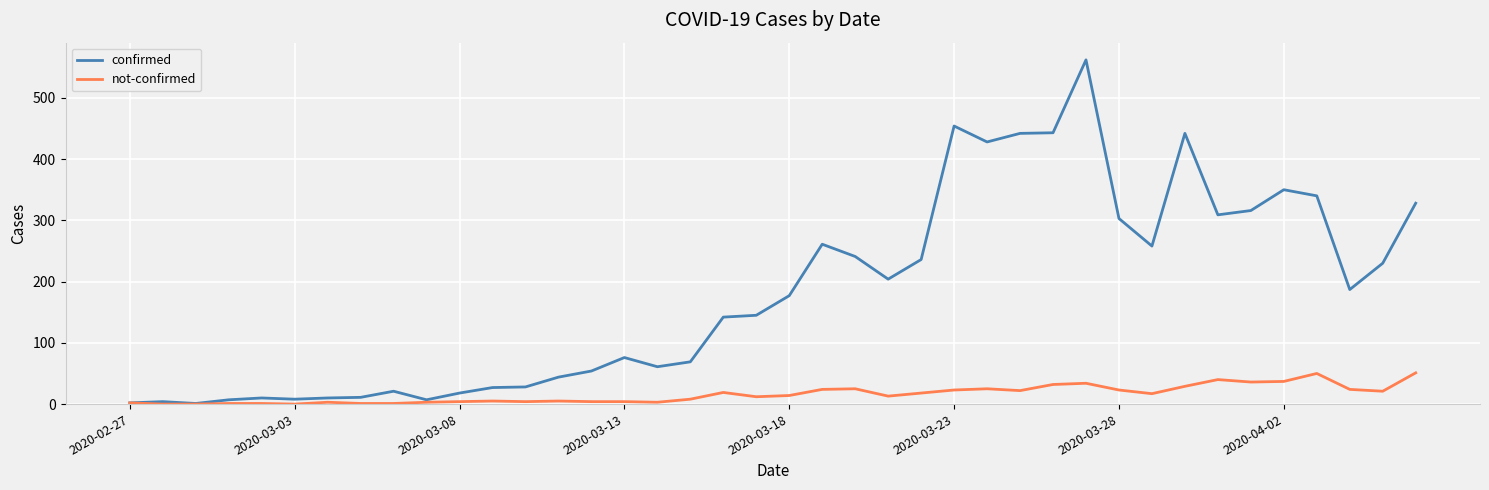

Which series has the largest range (max minus min)?

confirmed